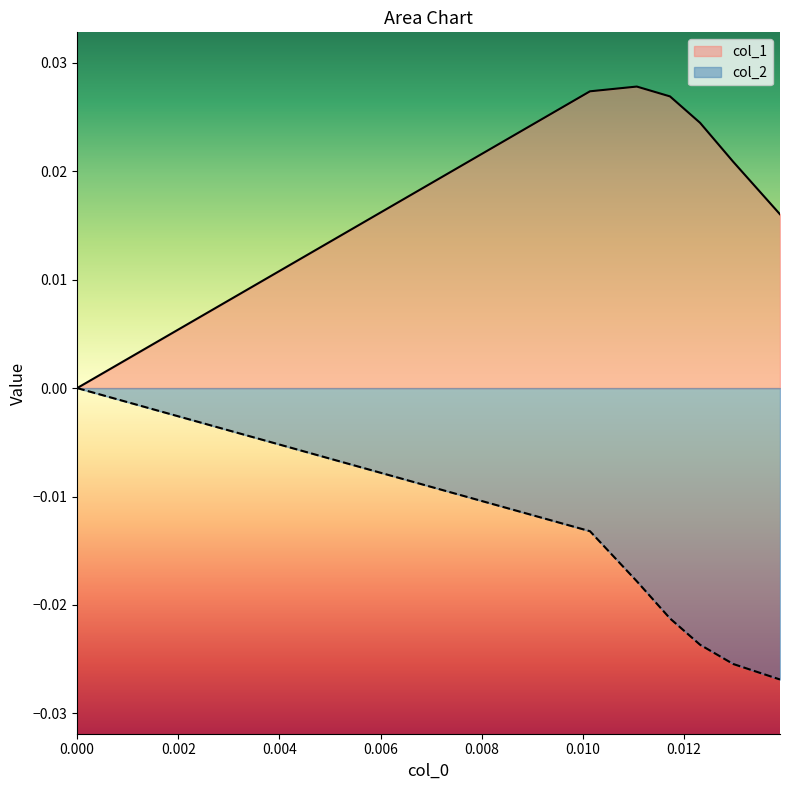

List the series in order of their peak value, highest first.

col_1, col_2